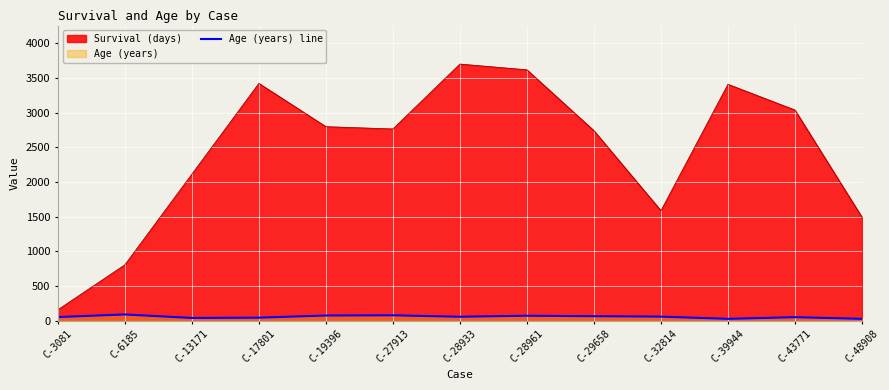

What is the value of the 8th point from the left?

71